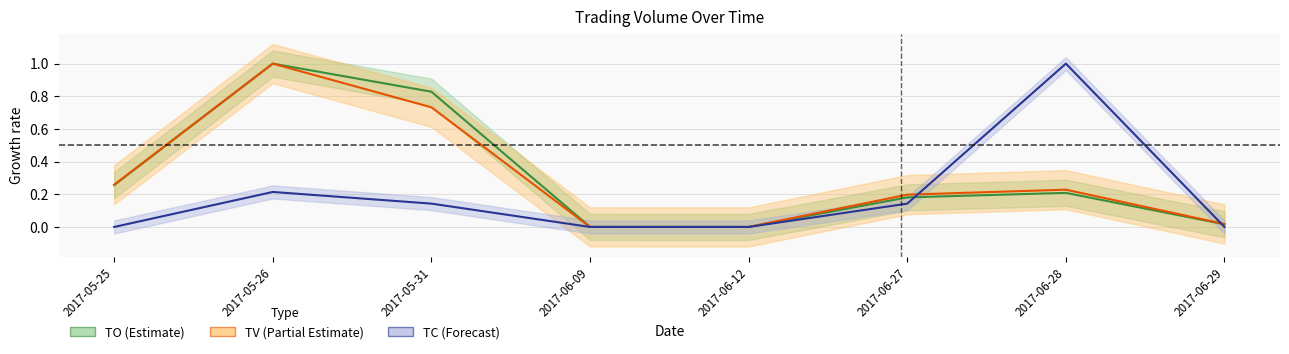

Which has a higher value, 2017-06-09 or 2017-05-25?

2017-05-25